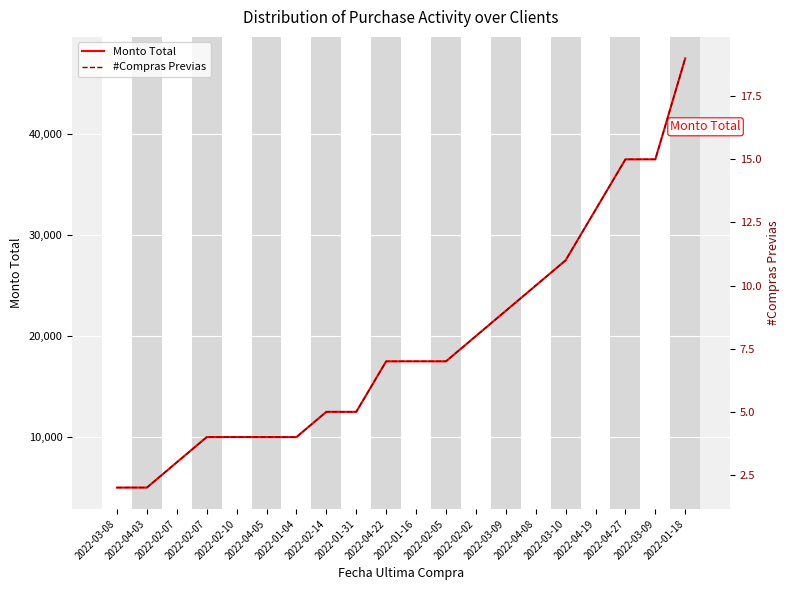

True or false: Monto Total has more than 1 points higher than both neighbors.

False